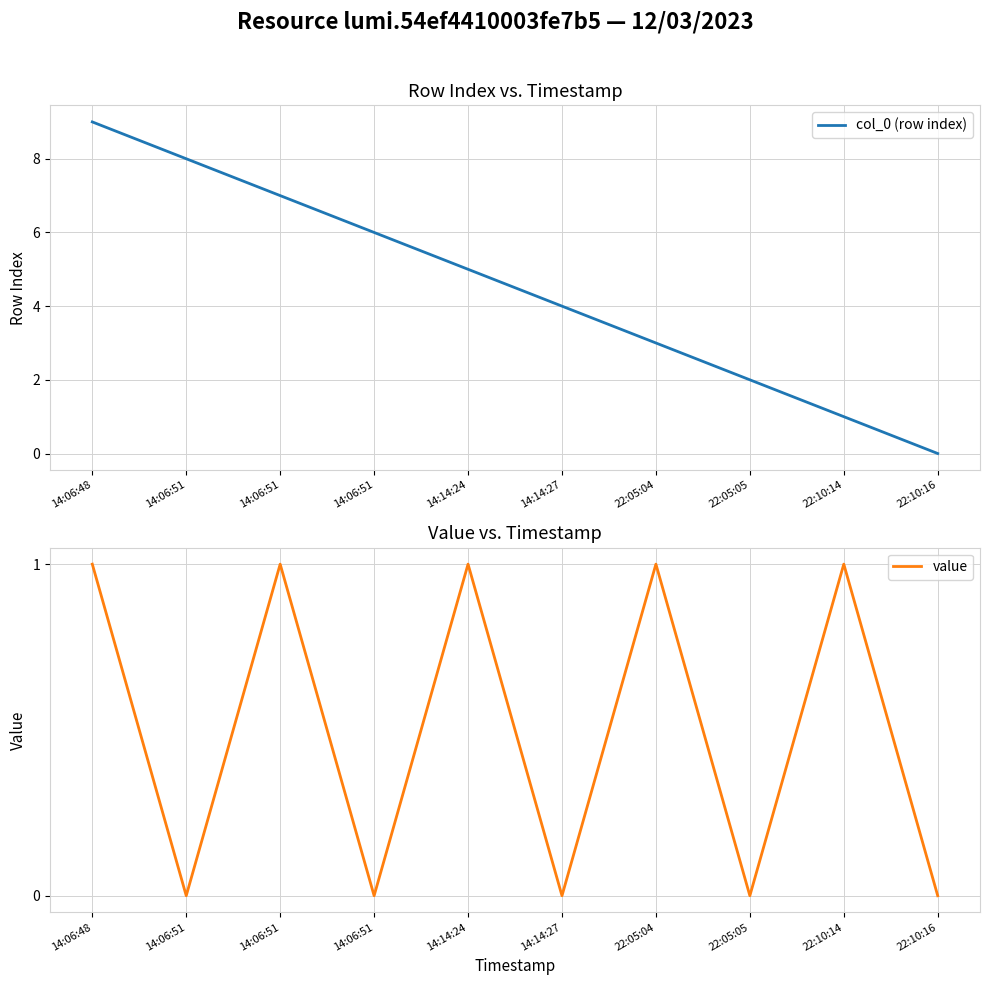

Does the chart display data point markers on the line(s)?

No